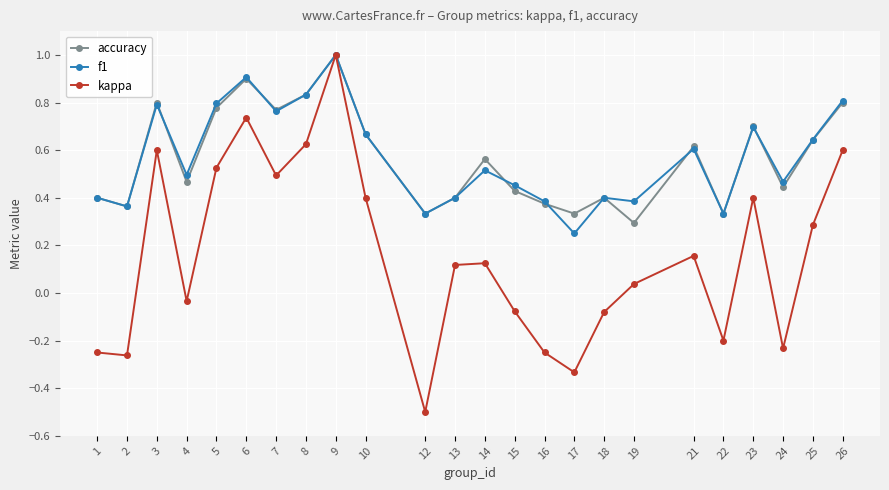

At how many categories does at least one series exceed 0?

24